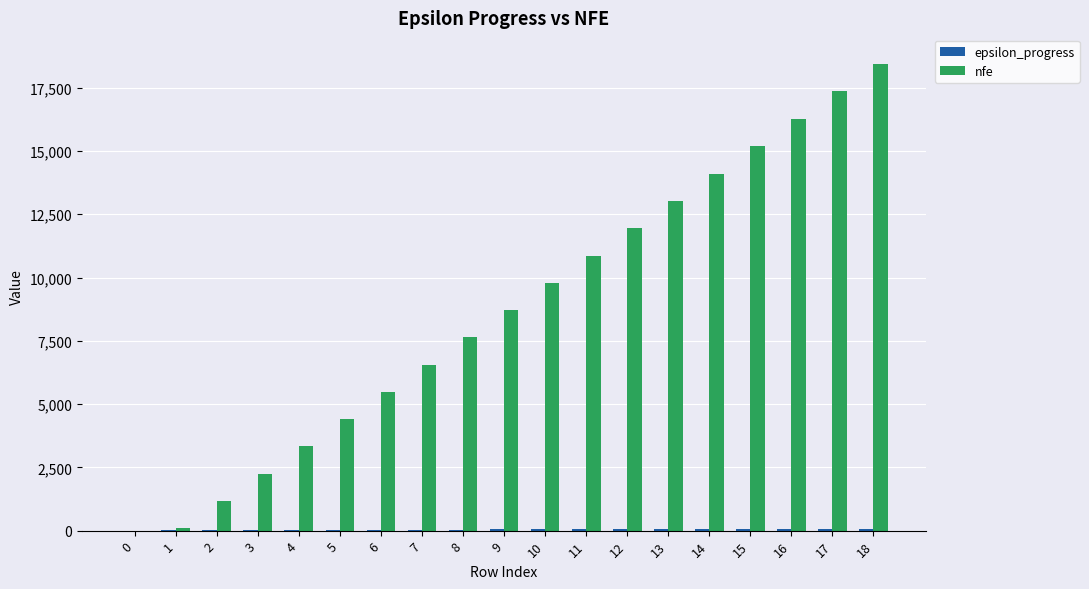

The nfe series shows 6541 at 0. True or false?

False